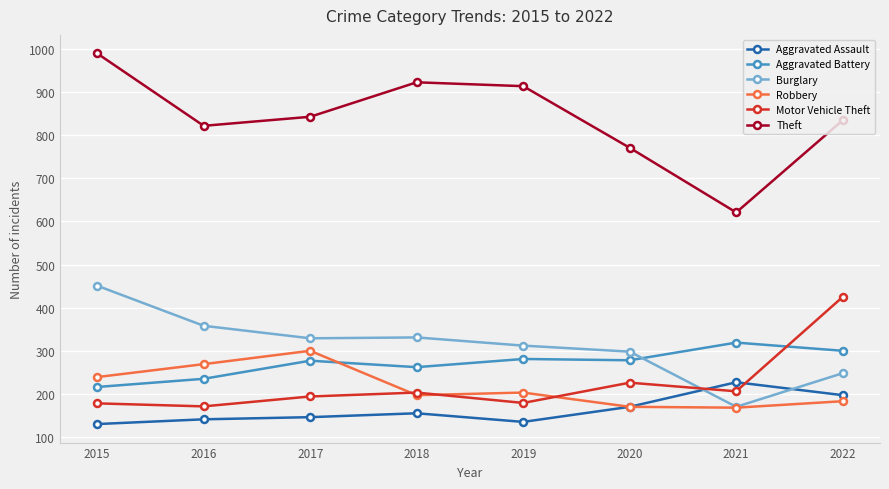

True or false: Theft and Burglary intersect in this chart.

False